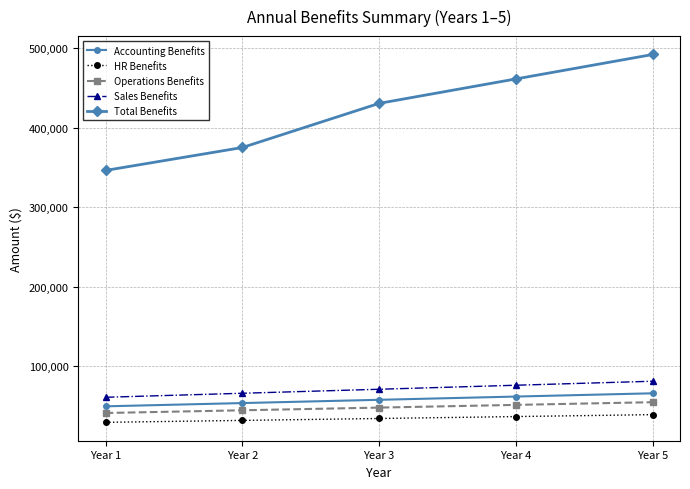

Where is Total Benefits nearest to the value 419290?

Year 3